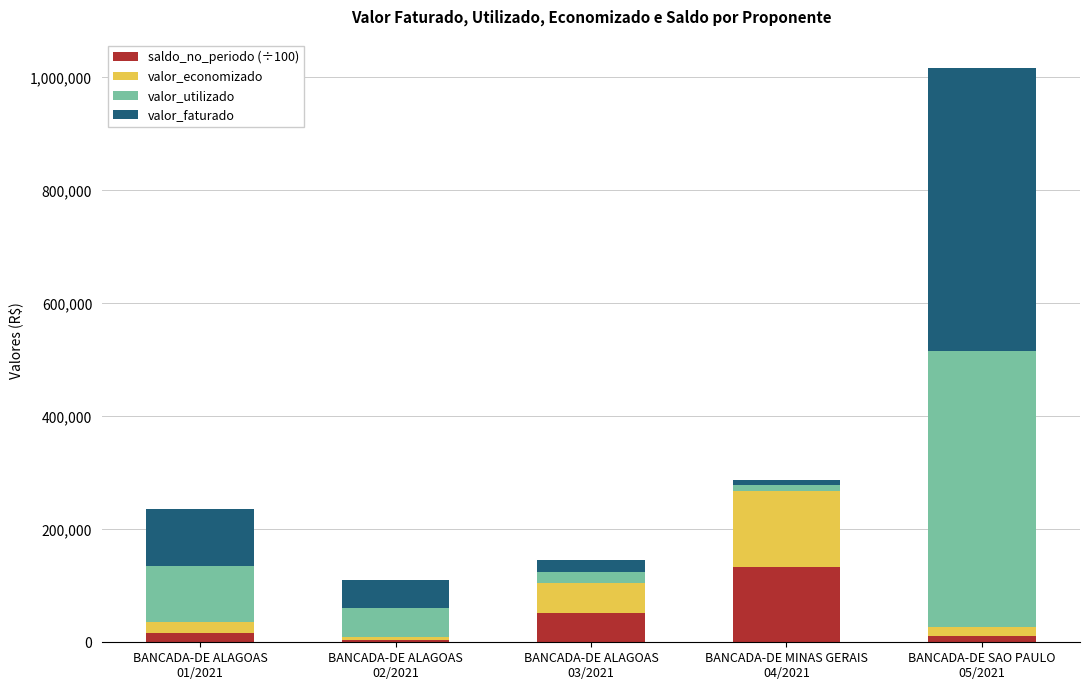

What is the sum of all saldo_no_periodo (÷100) values?

219201.9